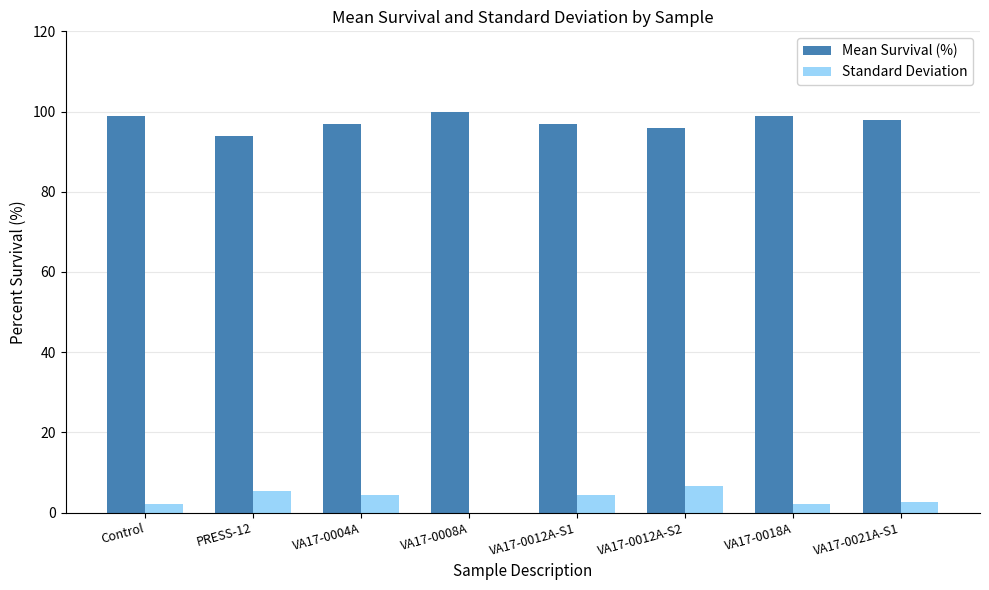

Which series has the largest total across all categories?

Mean Survival (%)